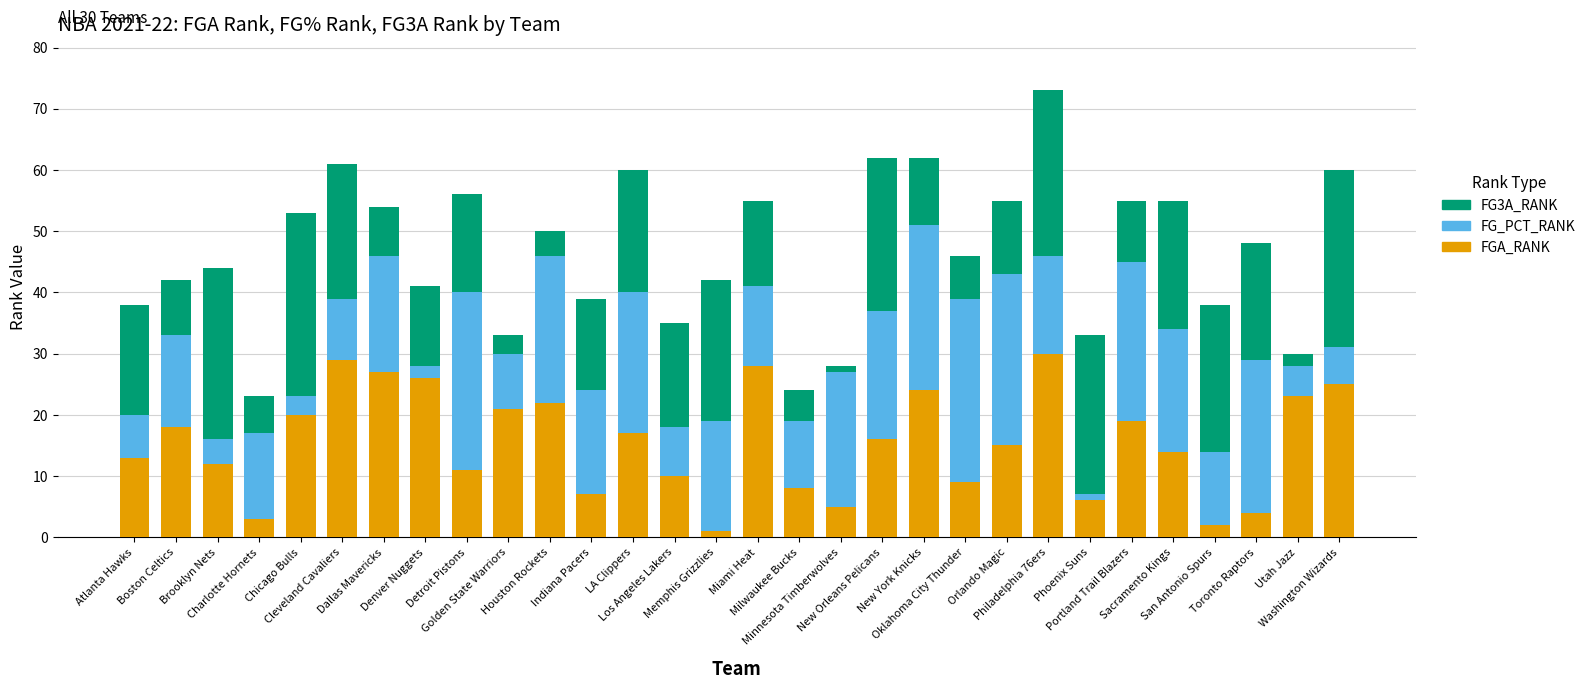

What value does the FGA_RANK series have at Miami Heat, to the nearest 5?

30